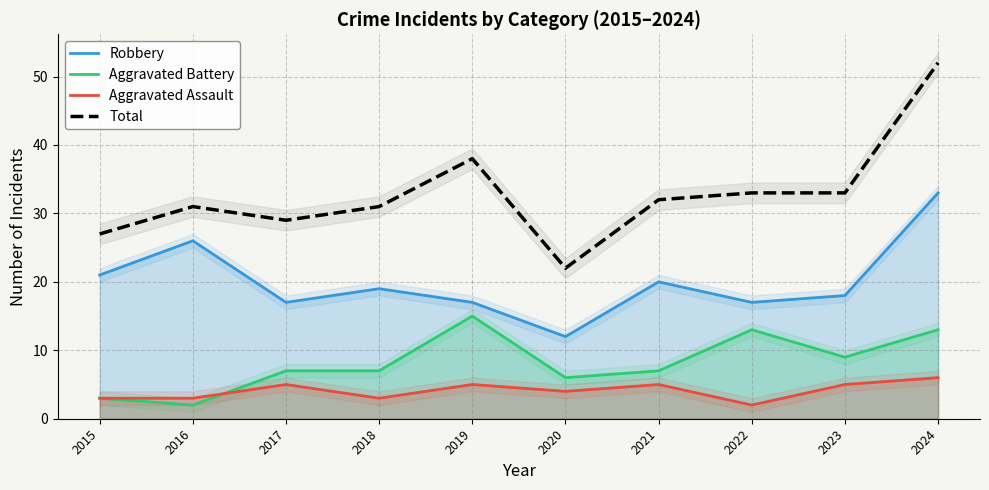

Where does the Robbery series first go above 19?

2015